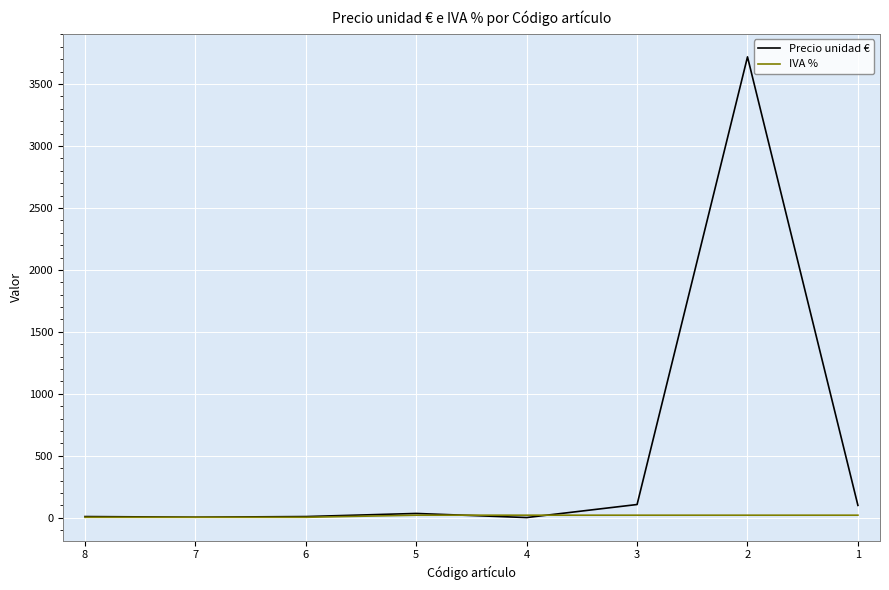

True or false: IVA % has more than 2 interior local peaks.

False